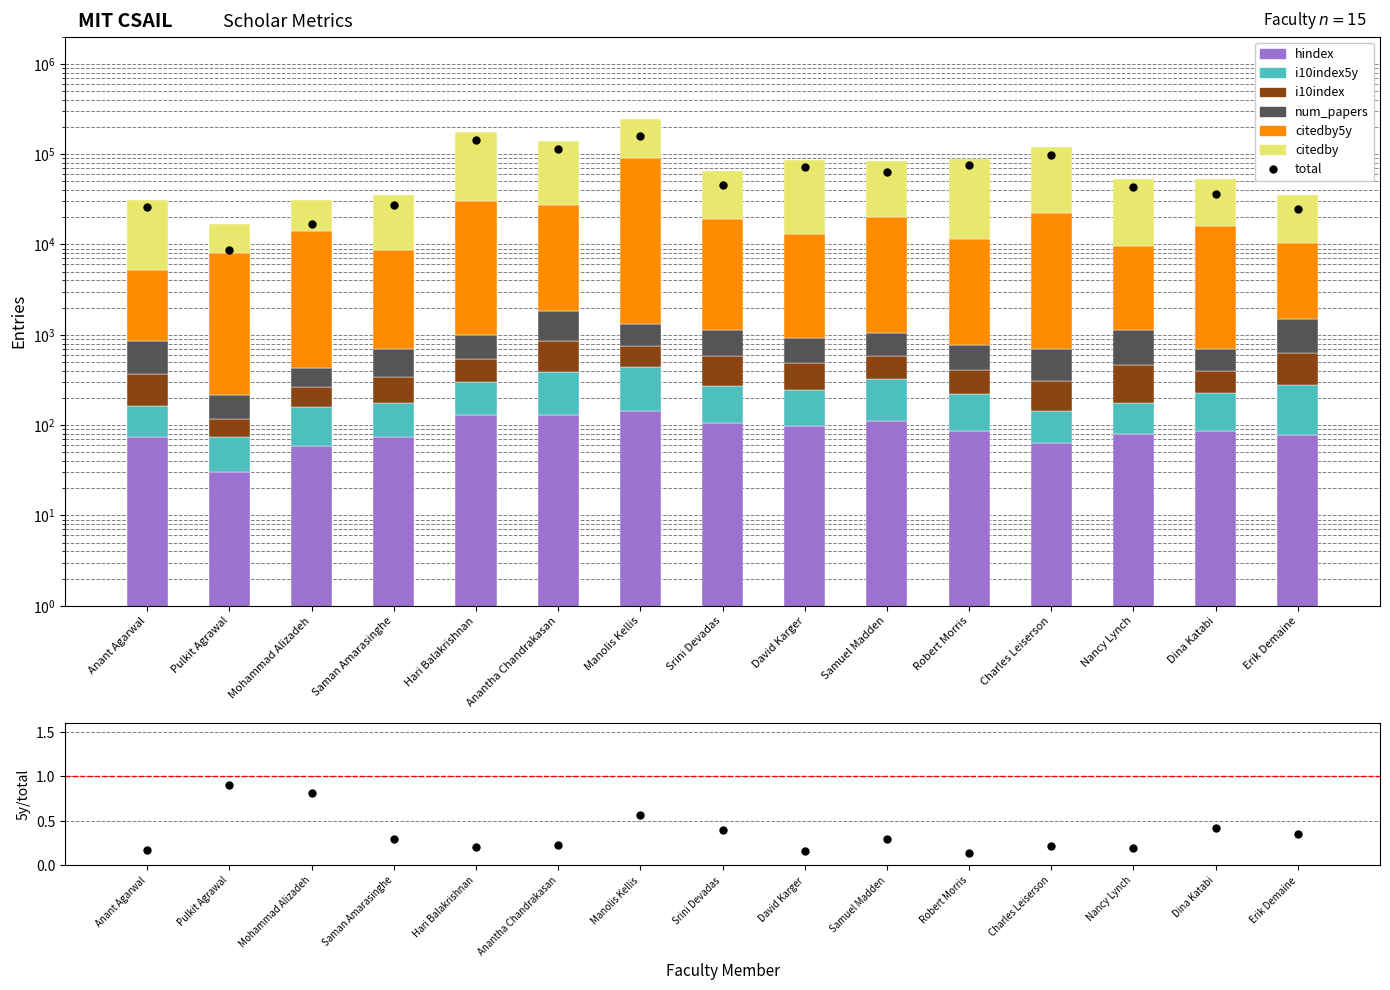

What is the difference between the num_papers values at Robert Morris and Anantha Chandrakasan?

612